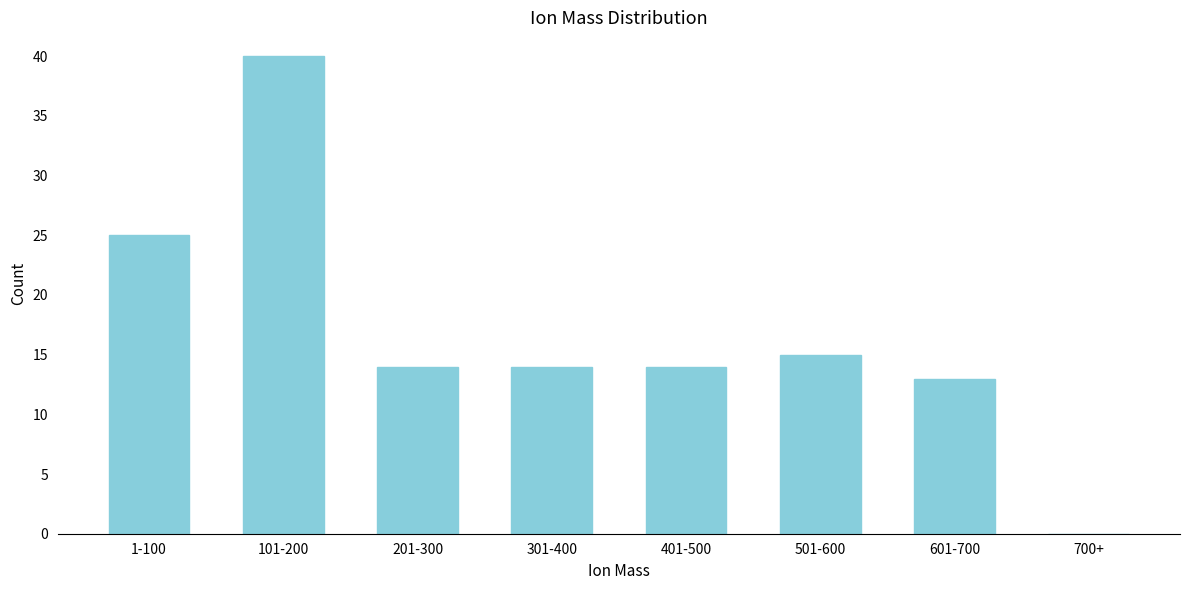

Reading left to right, list all the values displayed in this chart.

1-100=25	101-200=40	201-300=14	301-400=14	401-500=14	501-600=15	601-700=13	700+=0